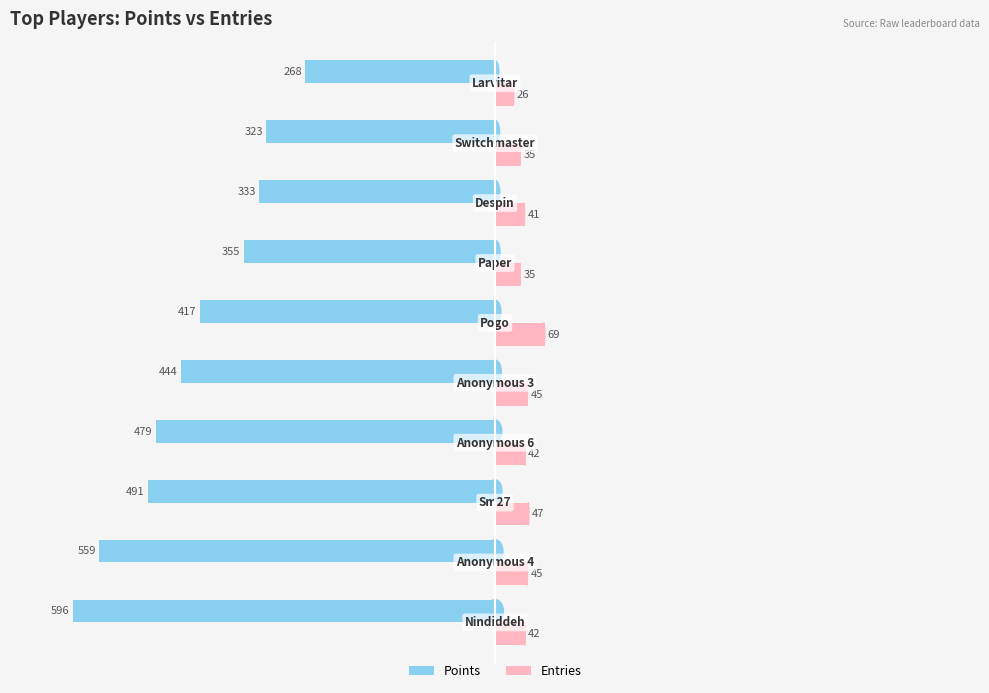

Which series has the largest range (max minus min)?

Points